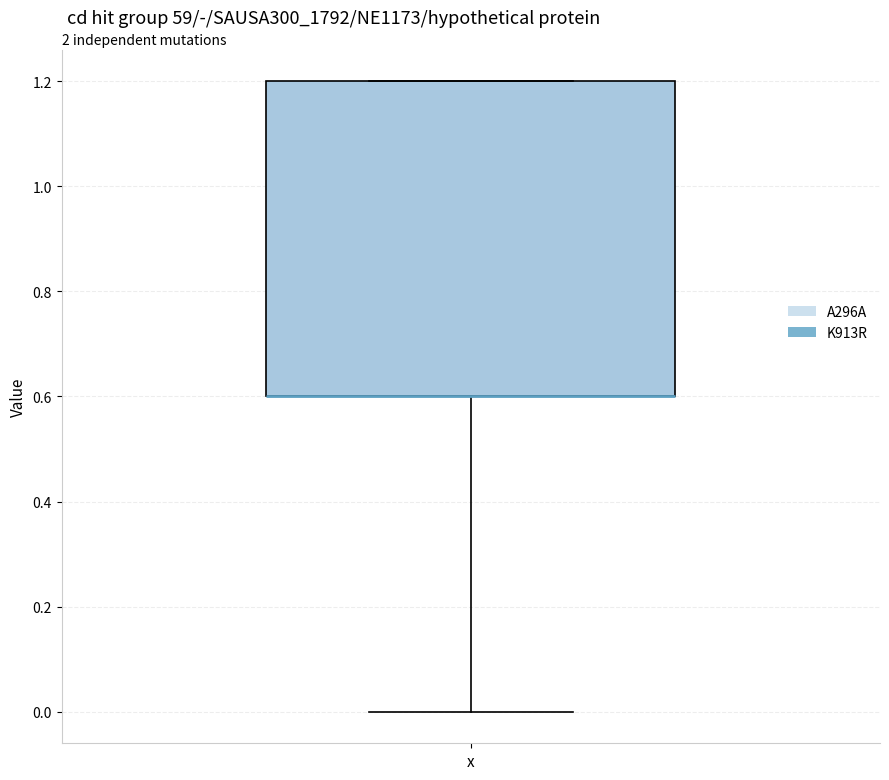

Read this box plot against the y-axis: the position of the median line, the range covered by the box, and the ends of both whiskers. The values are not printed on the chart, so give them approximately, as read against the axis.

median 0.6 (drawn on the box's lower edge), box 0.6 to 1.2, whiskers 0.0 to 1.2